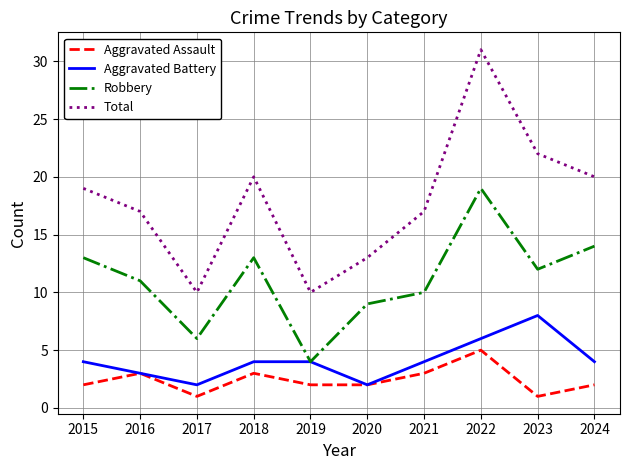

At which label does Total reach its peak?

2022